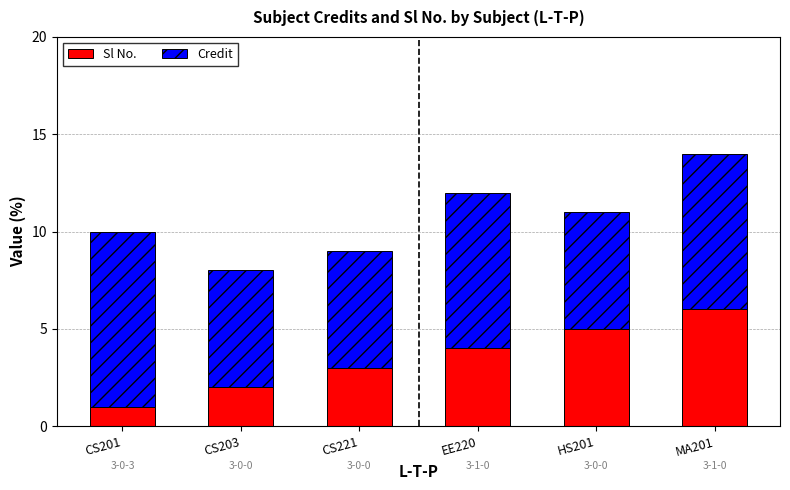

At which category is the sum across all series the highest?

MA201